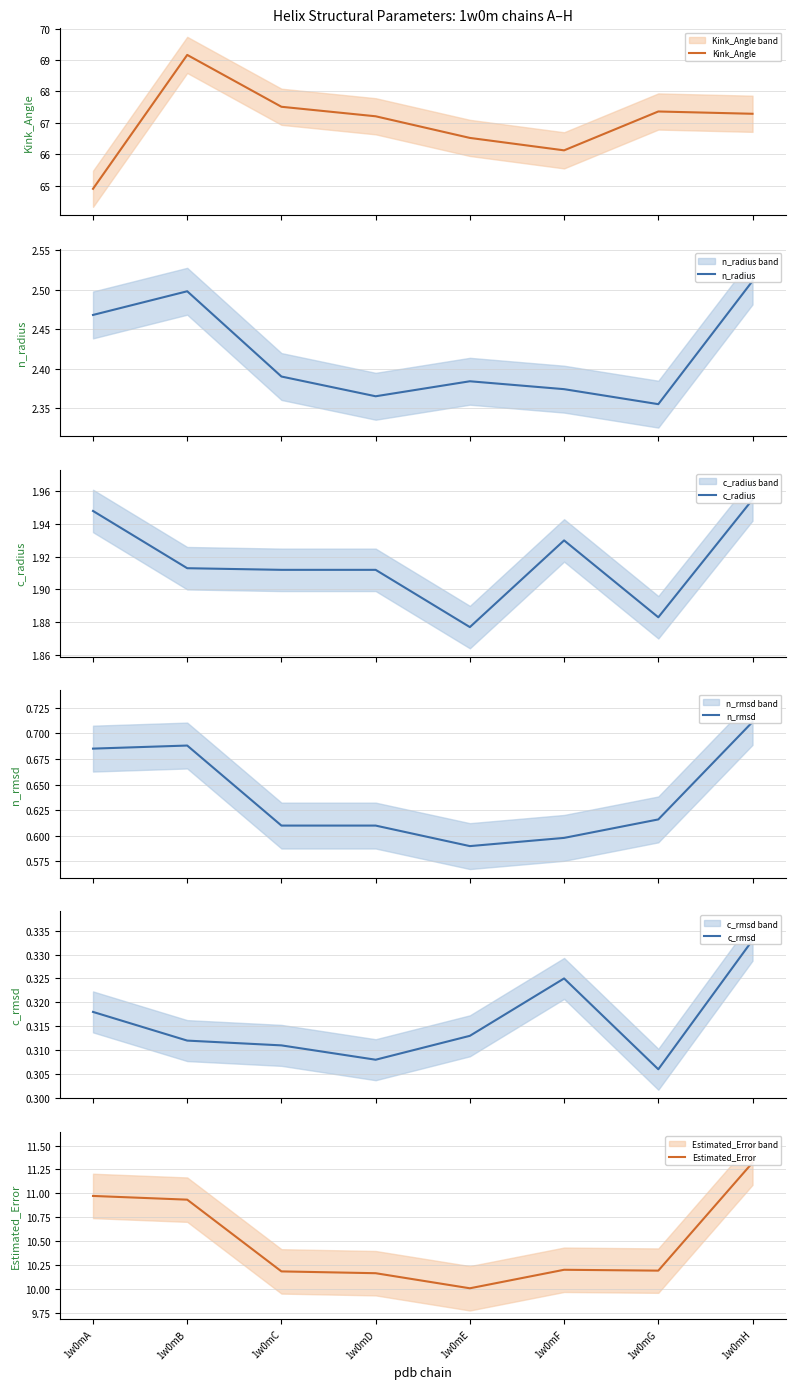

Does the chart have visible grid lines?

Yes